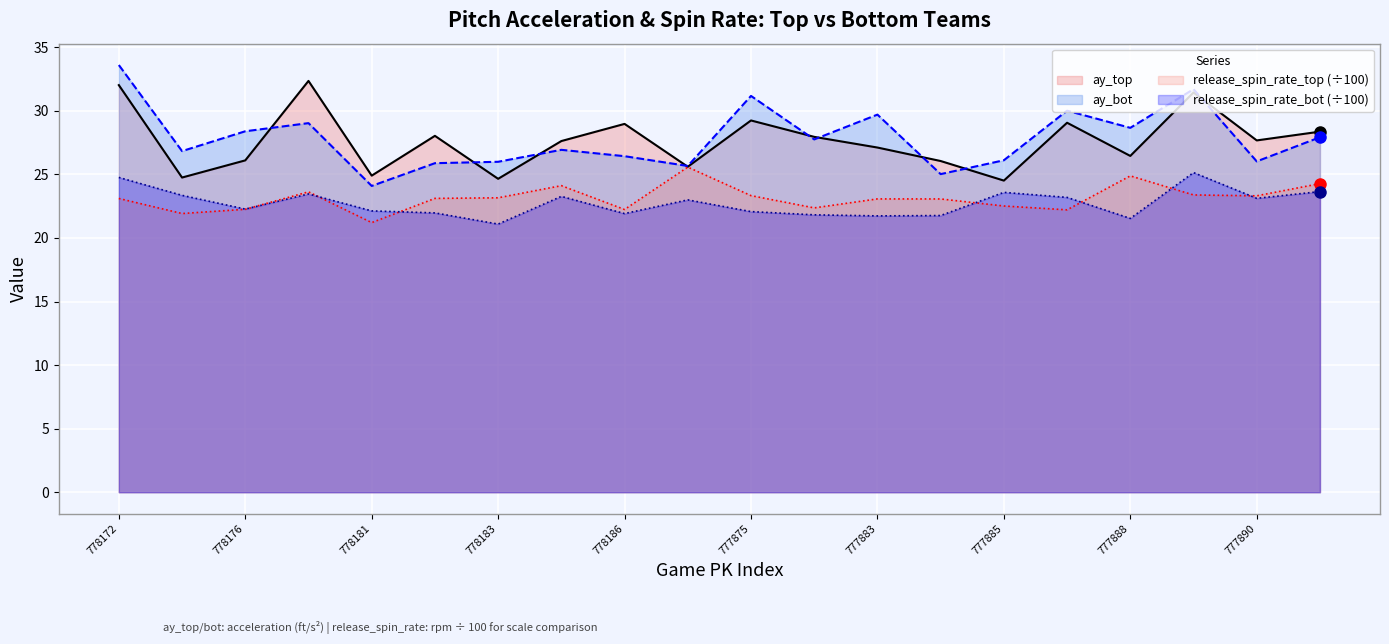

Where does the ay_bot series first go above 27?

778172